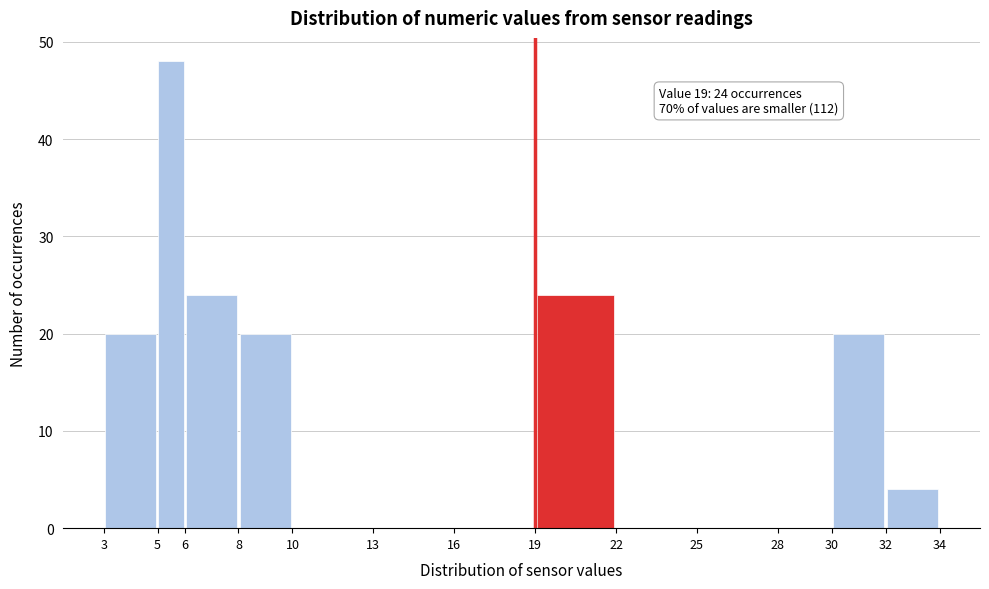

Which range on the x-axis has the tallest bar?

5 to 6